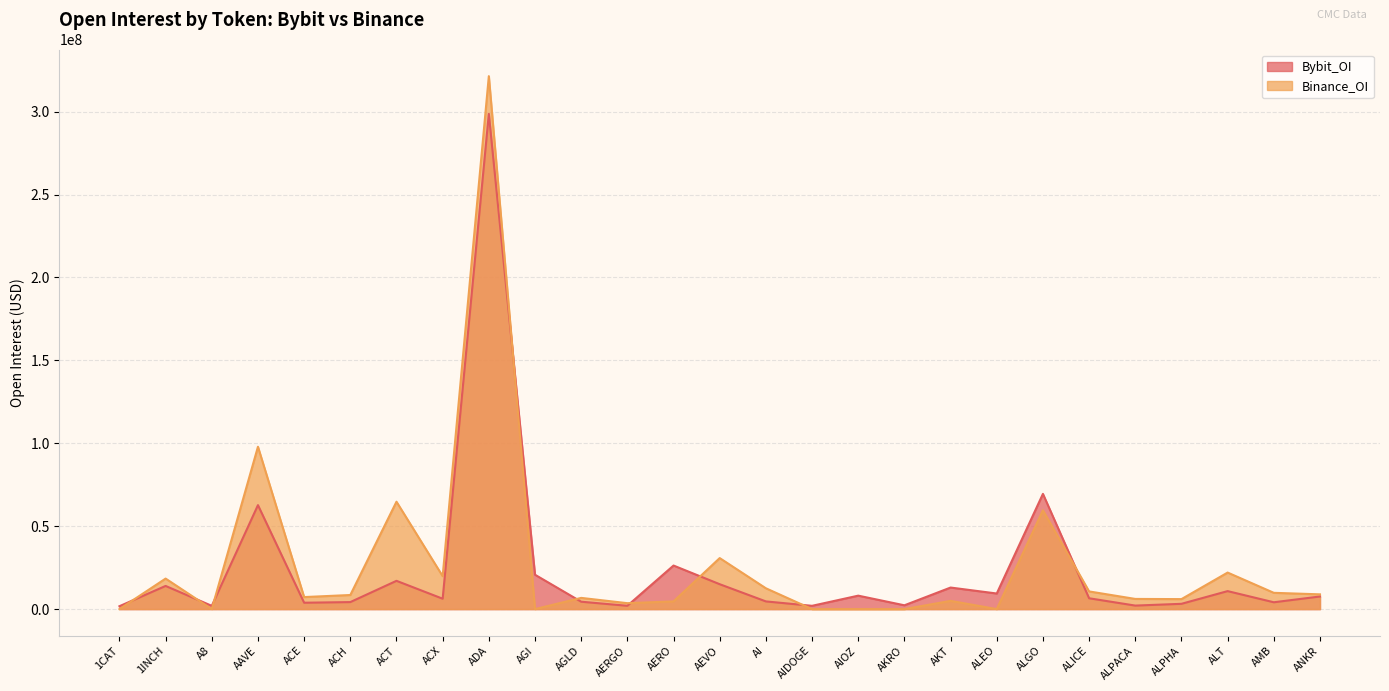

Reading left to right, extract all data points from this chart.

Bybit_OI: 1742817	13969278	1965091	62708882	3843164	4226977	17051168	6261314	298689464	20723971	4457359	1998165	26268992	15012533	4635384	1979928	8108856	2292238	13000038	9401202	69493116	6534479	2117245	3186926	10849733	4114779	7603008
Binance_OI: 0	18405360	0	97918011	7254116	8500027	64767733	19851130	321426657	0	6762275	3570573	4650179	30770812	12555206	0	0	0	4964549	0	59594377	10662463	6133879	6023676	22034835	9818503	8899592